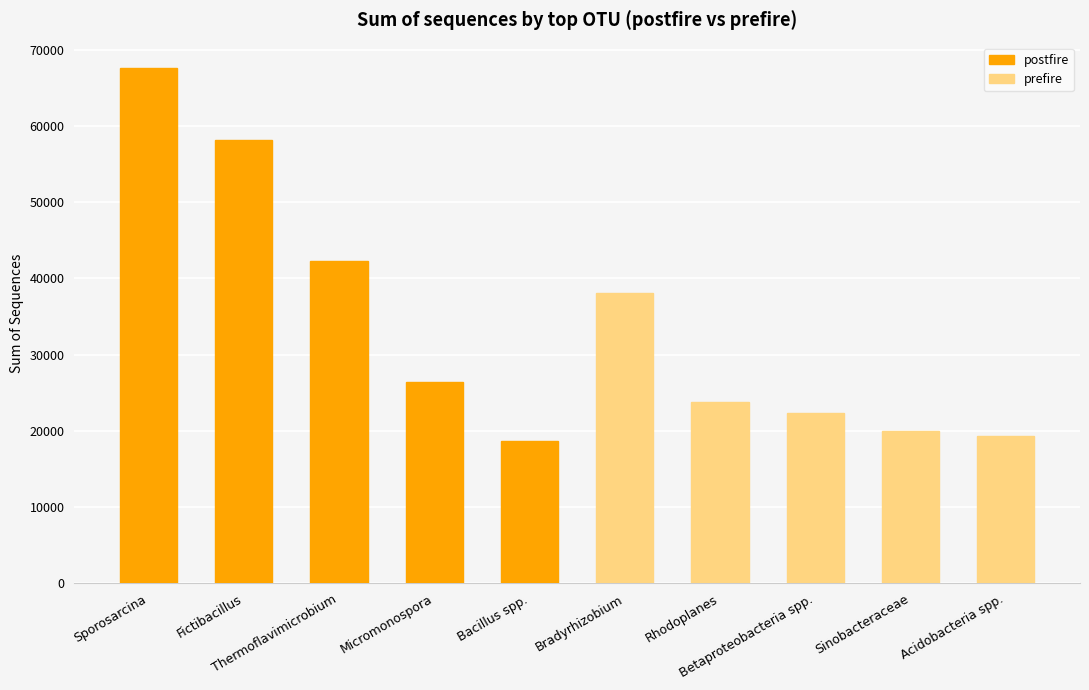

Rank the series at Thermoflavimicrobium from highest to lowest value.

postfire, prefire